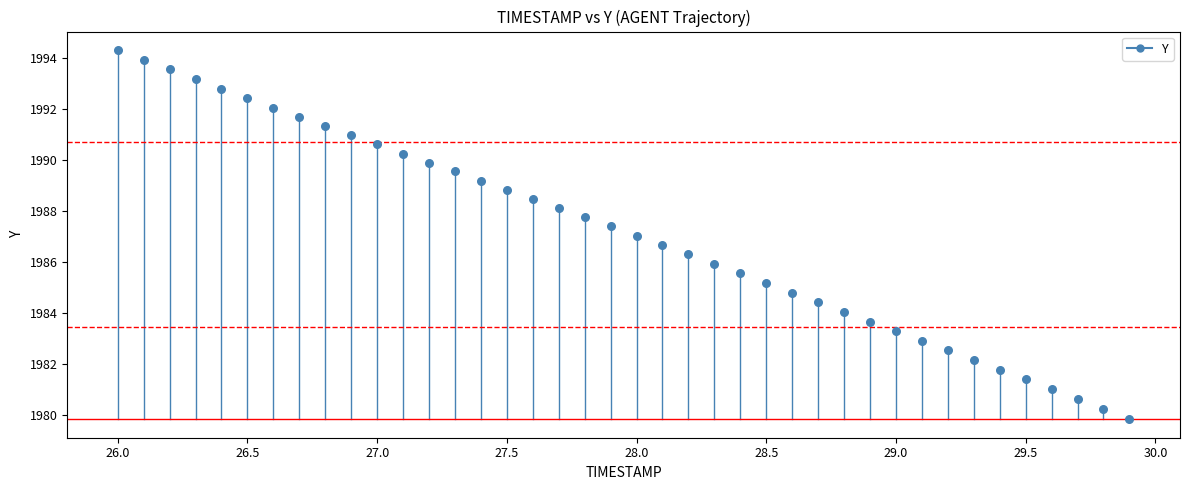

What is the range of Y values (max minus min)?

14.5